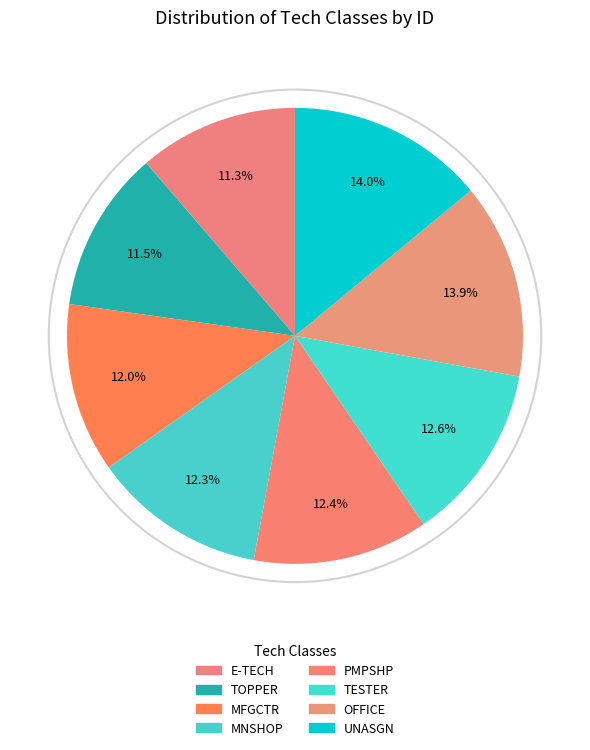

How many slices are in this pie chart?

8